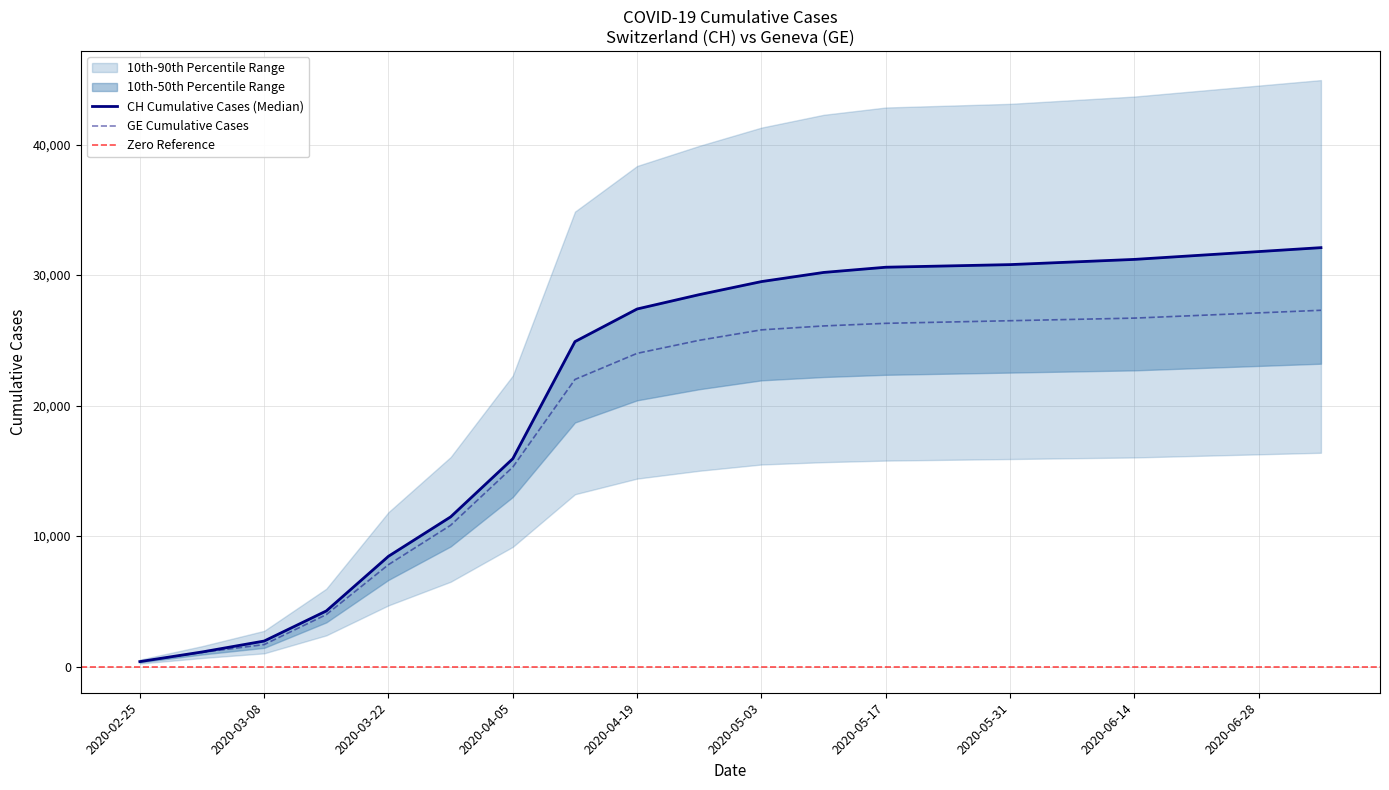

What is the label of the 13th point from the right?

2020-04-12